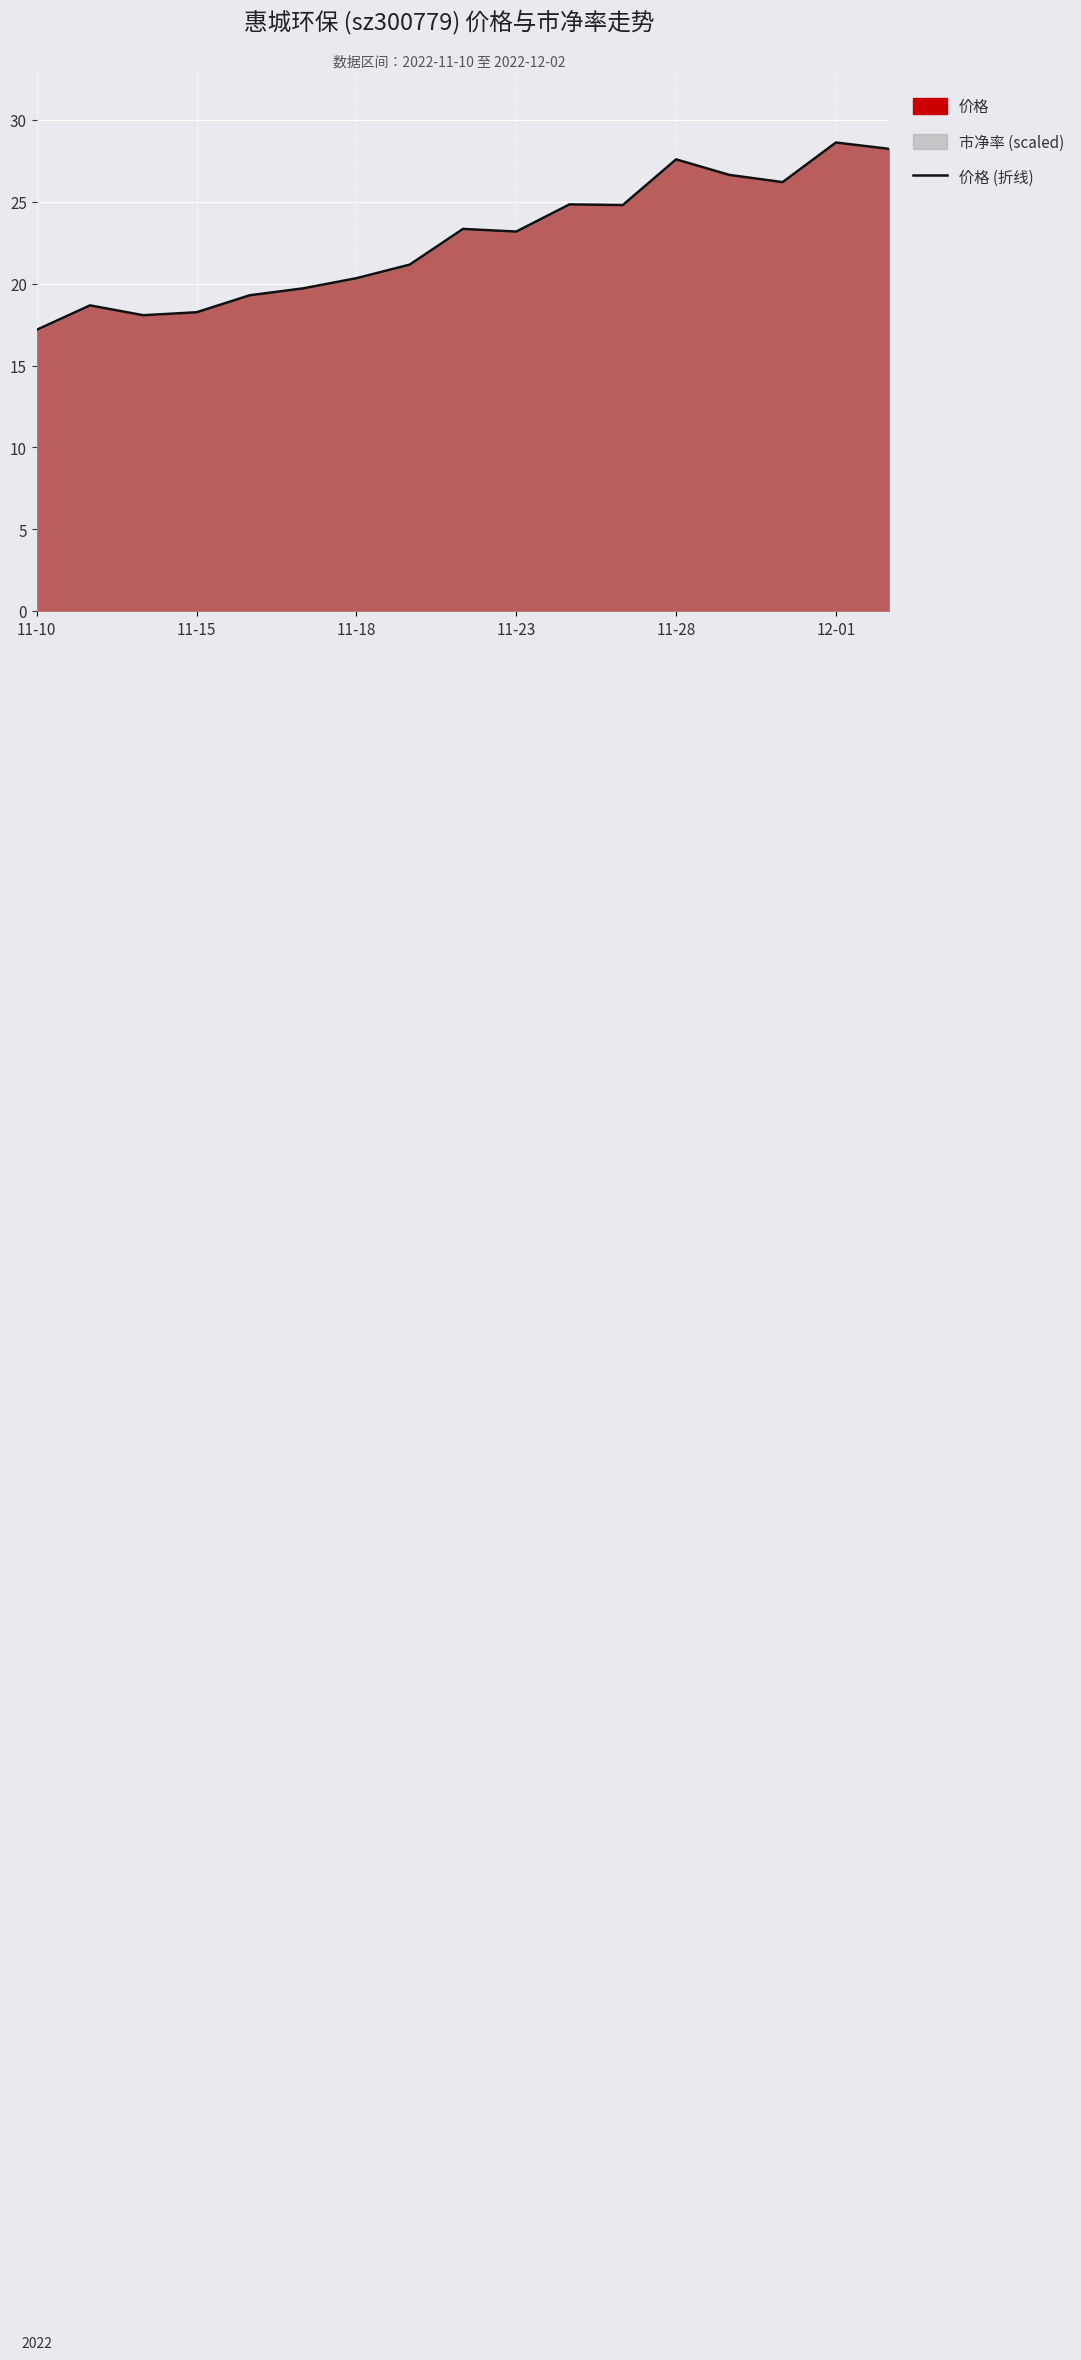

At which label does 价格 (折线) reach its minimum?

11-10